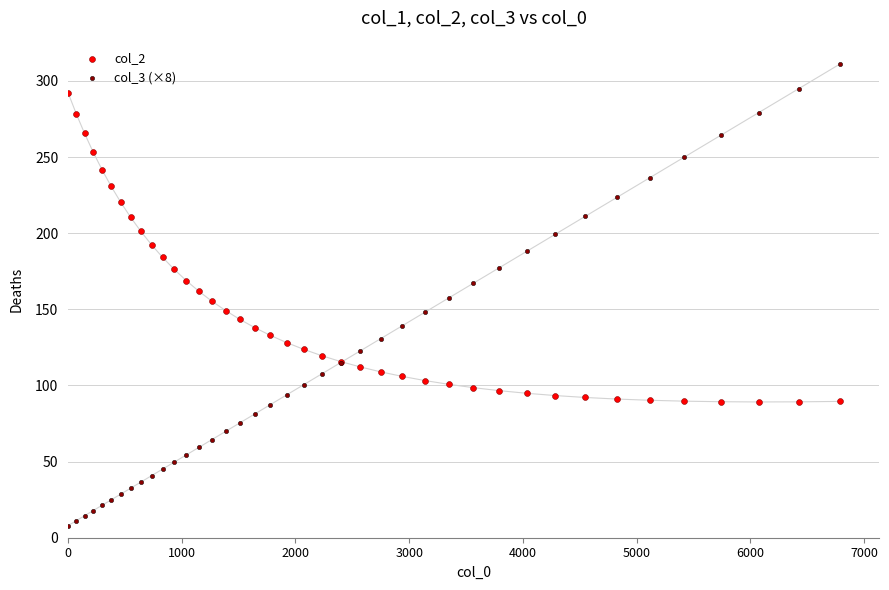

Which series has the widest spread of Y values?

col_3 (×8)